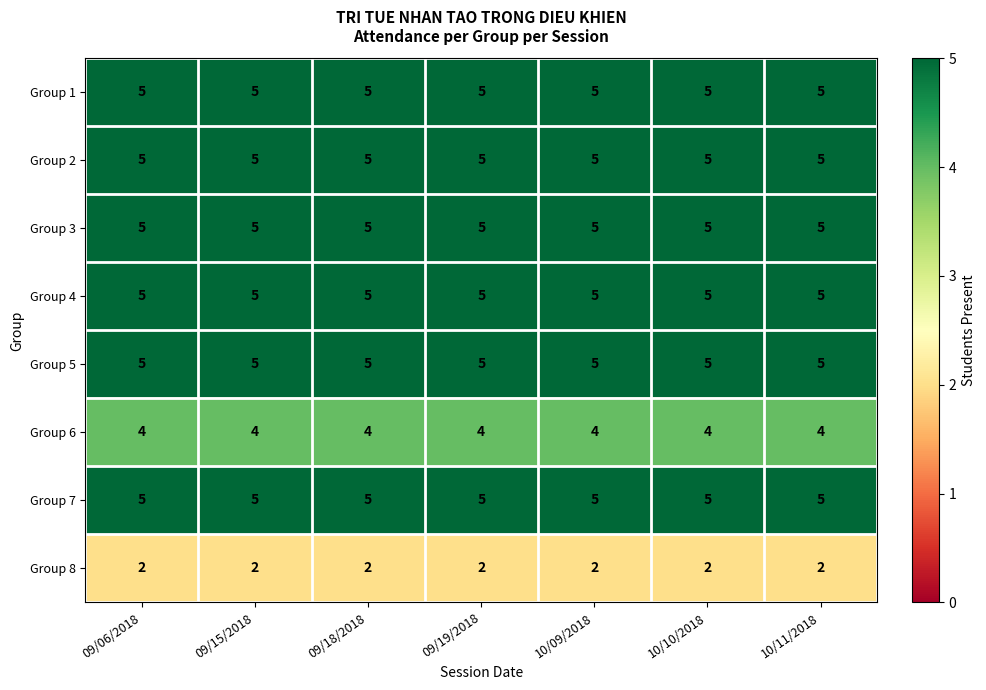

What is the total value across all series at 09/06/2018?

36